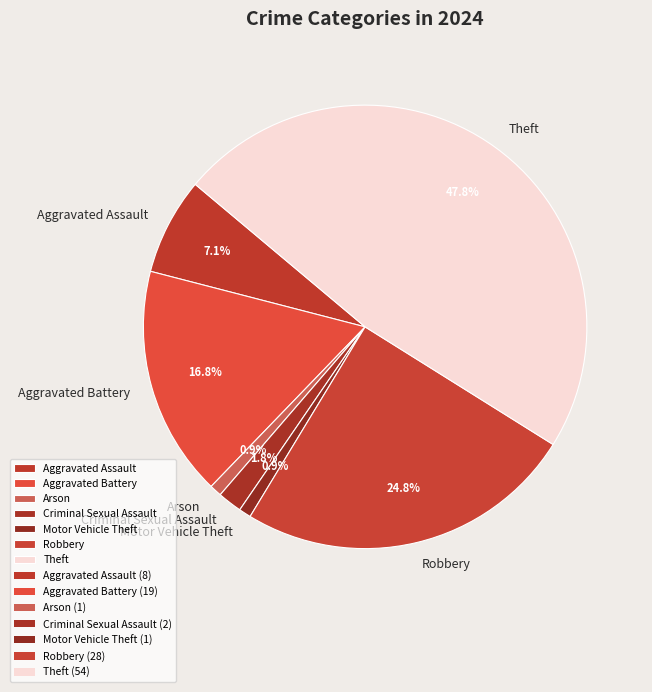

Which slice is the largest?

Theft